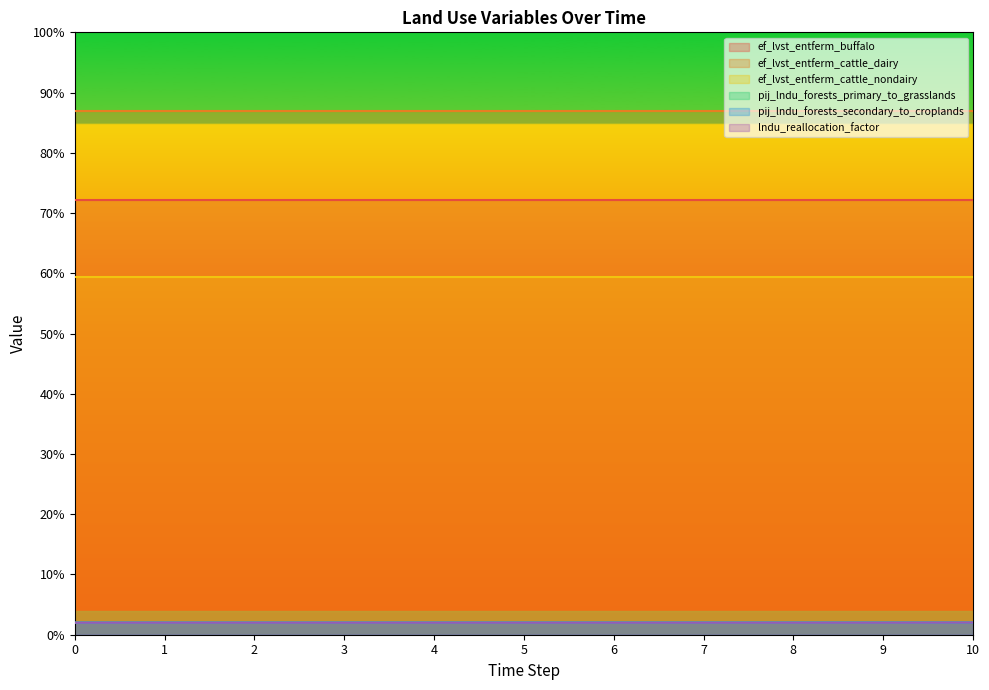

Rank the series at 5 from highest to lowest value.

pij_lndu_forests_secondary_to_croplands, pij_lndu_forests_primary_to_grasslands, lndu_reallocation_factor